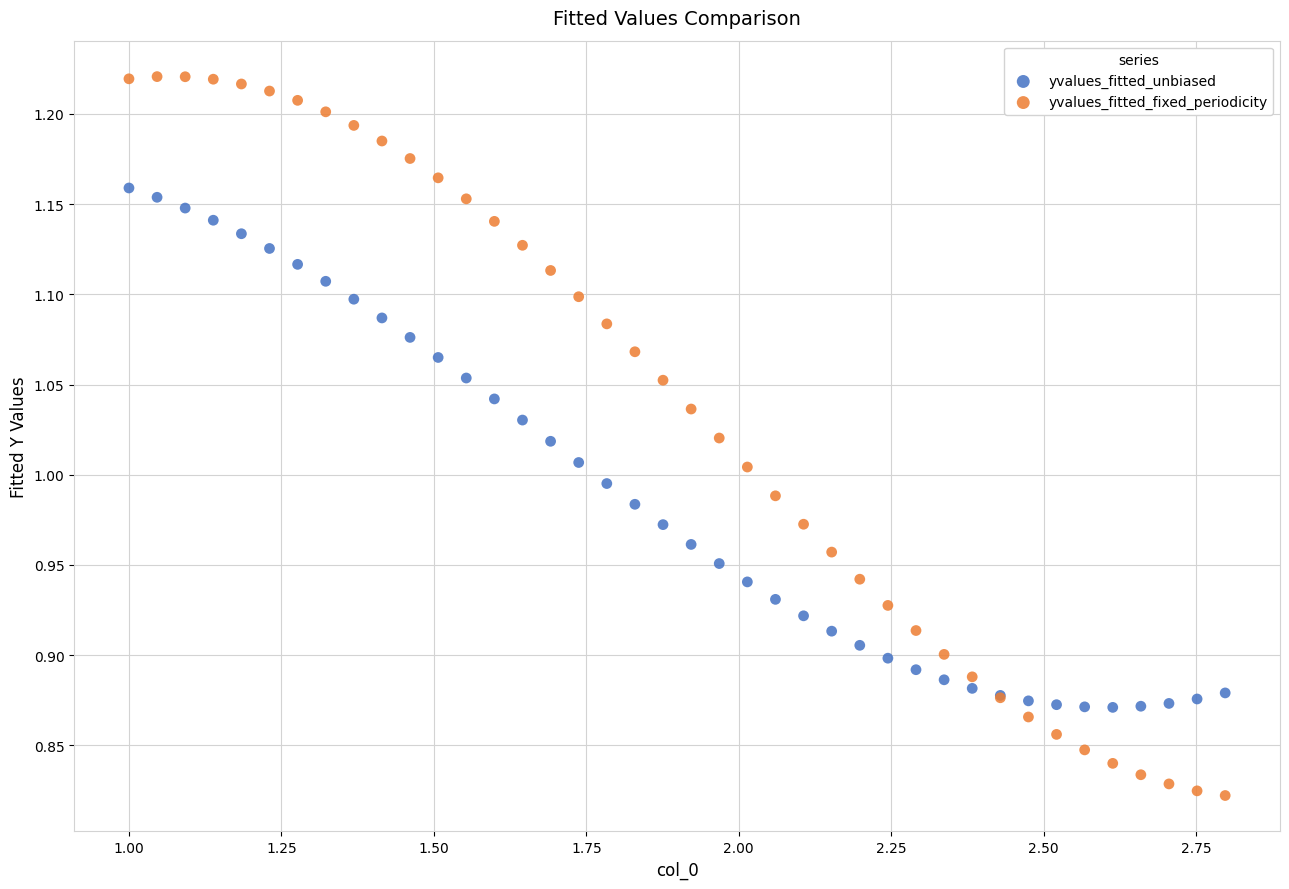

Which series has the widest spread of Y values?

yvalues_fitted_fixed_periodicity